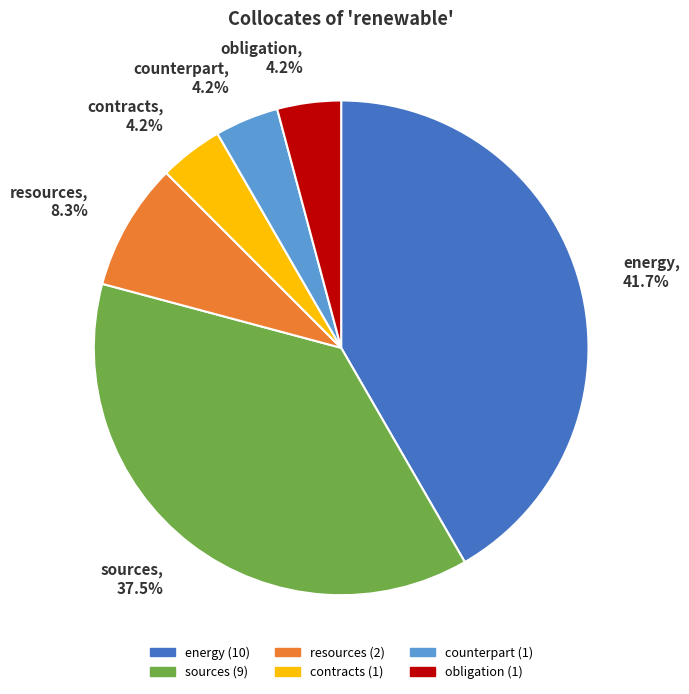

The contracts slice represents 4% of the pie. True or false?

True